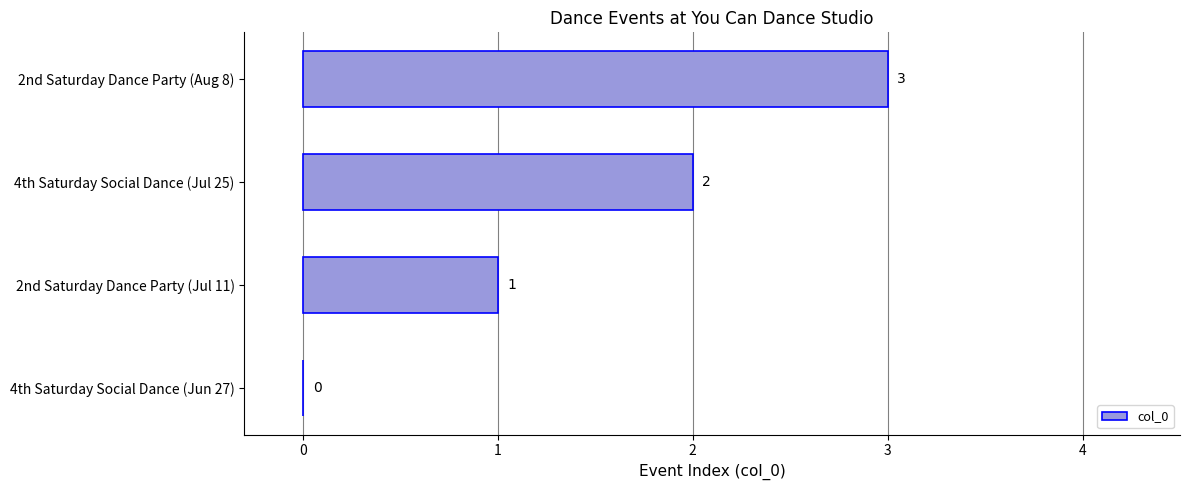

What is the average value?

2